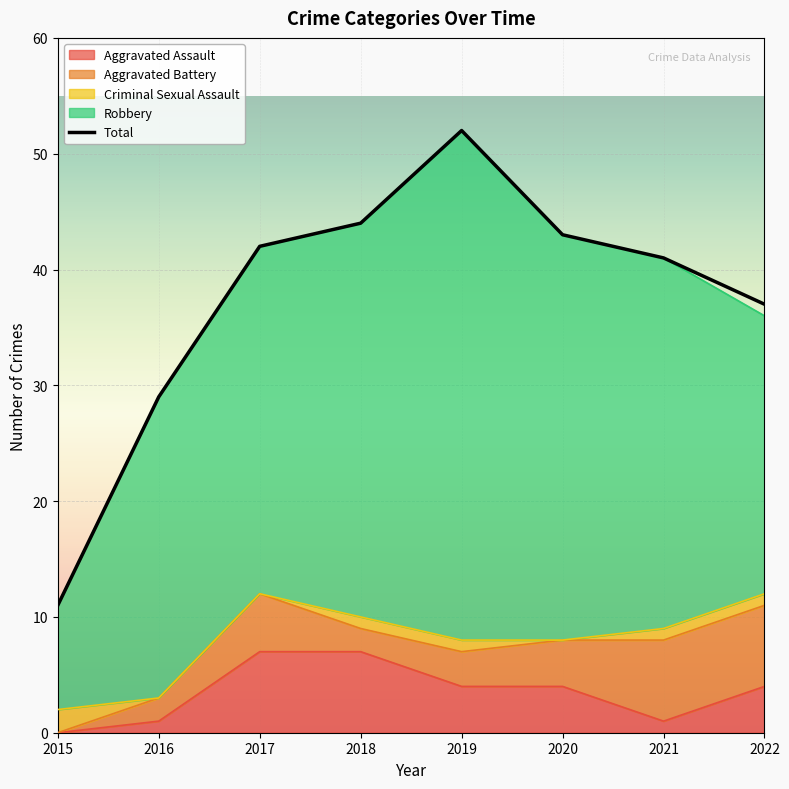

Rank the categories by value from highest to lowest.

2019, 2018, 2020, 2017, 2021, 2022, 2016, 2015